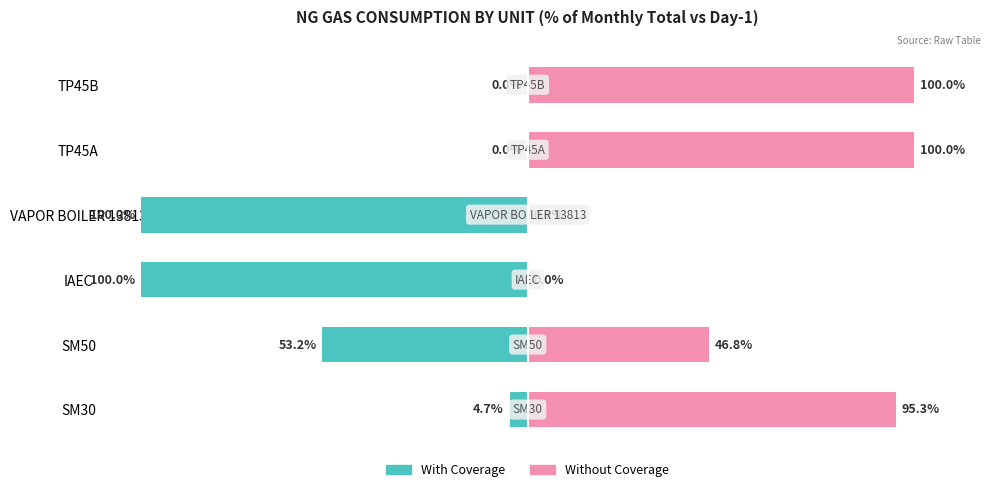

Is it true that With Coverage equals 0.0 at TP45A?

True